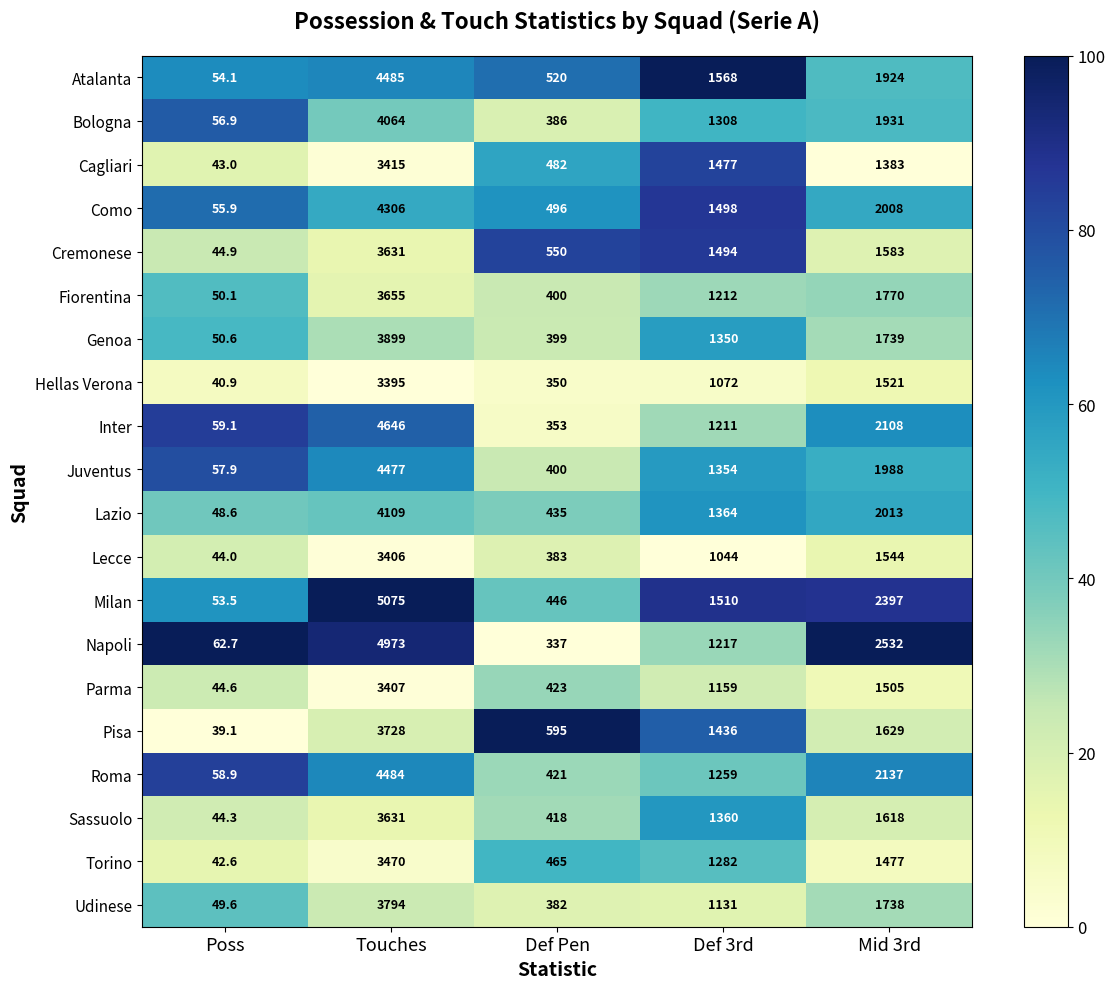

Which label corresponds to the largest value in the chart?

Touches